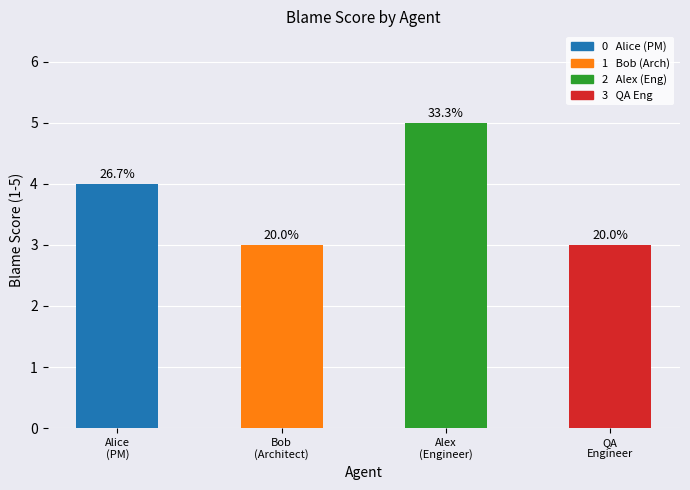

What is the smallest value displayed?

3